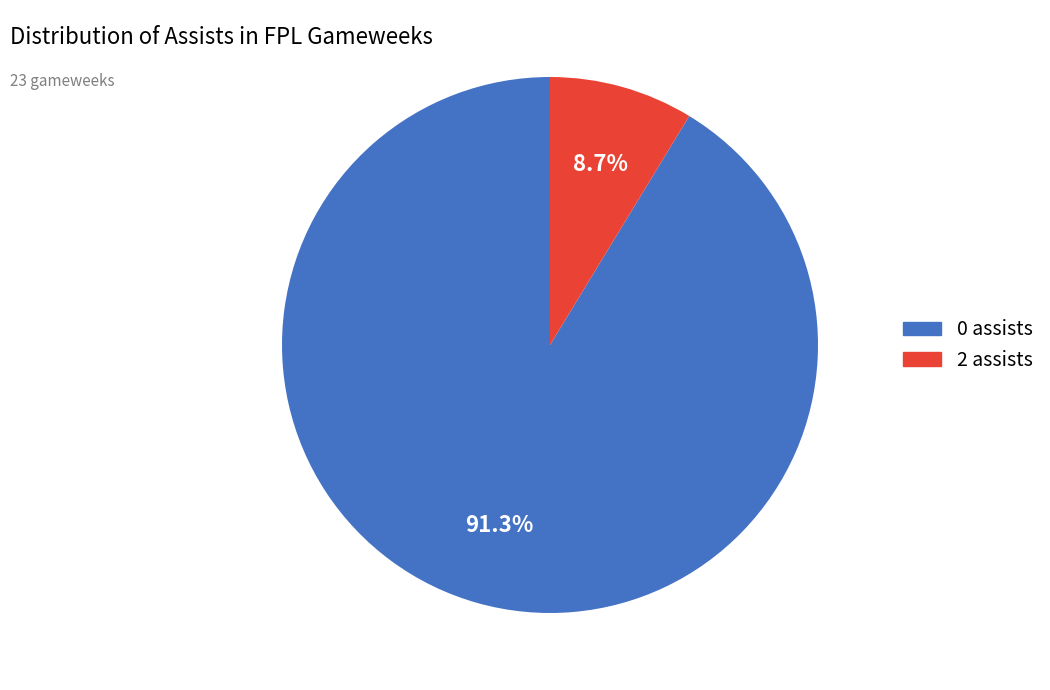

Rank the categories by value from lowest to highest.

2 assists, 0 assists